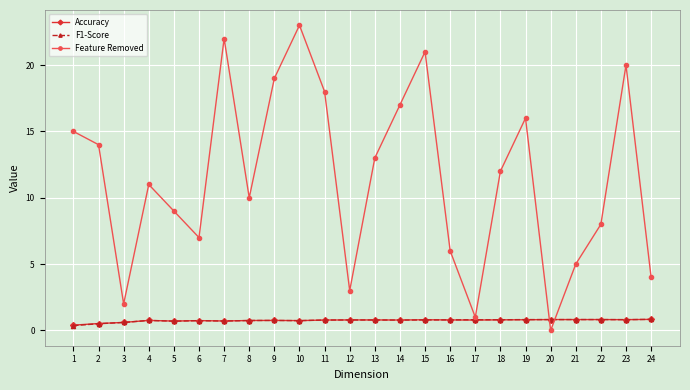

Is this an area chart (filled region under the line)?

No